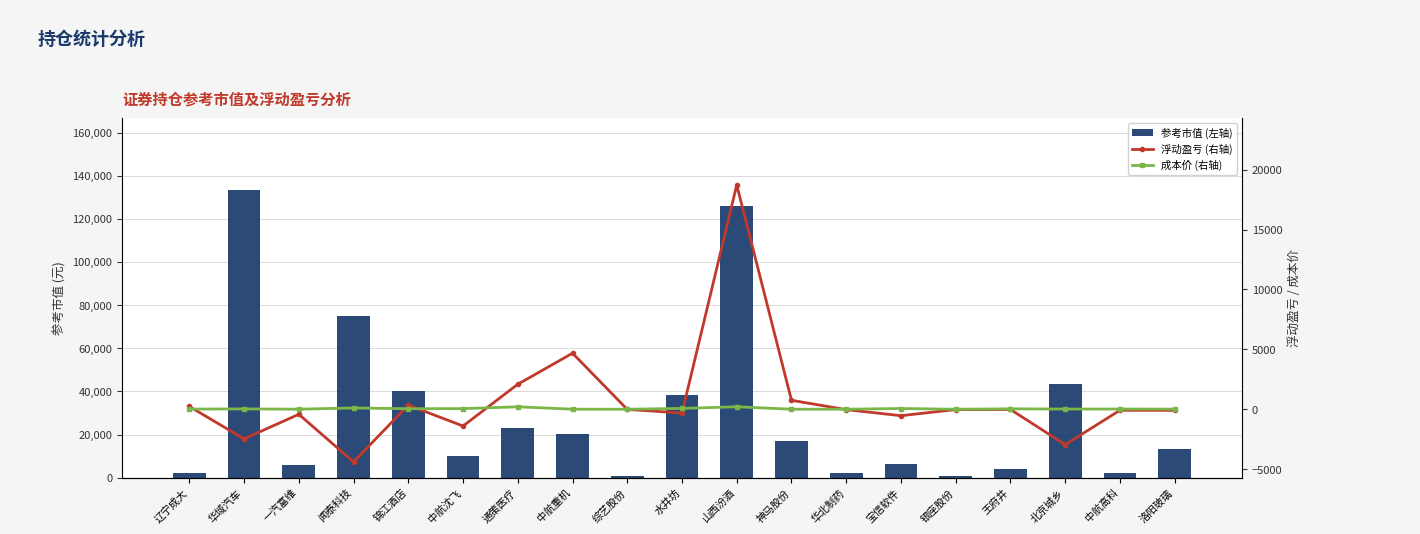

What is the value of the 参考市值 (左轴) bar at the 3rd from the left?

5650.0